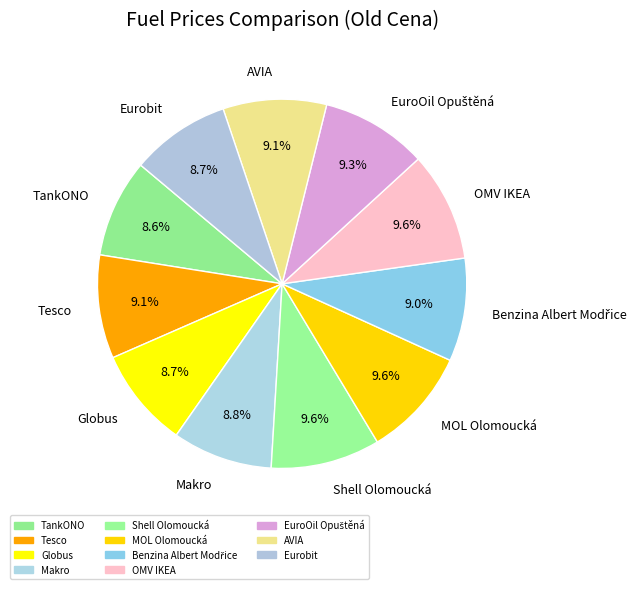

Count the number of slices in the pie.

11